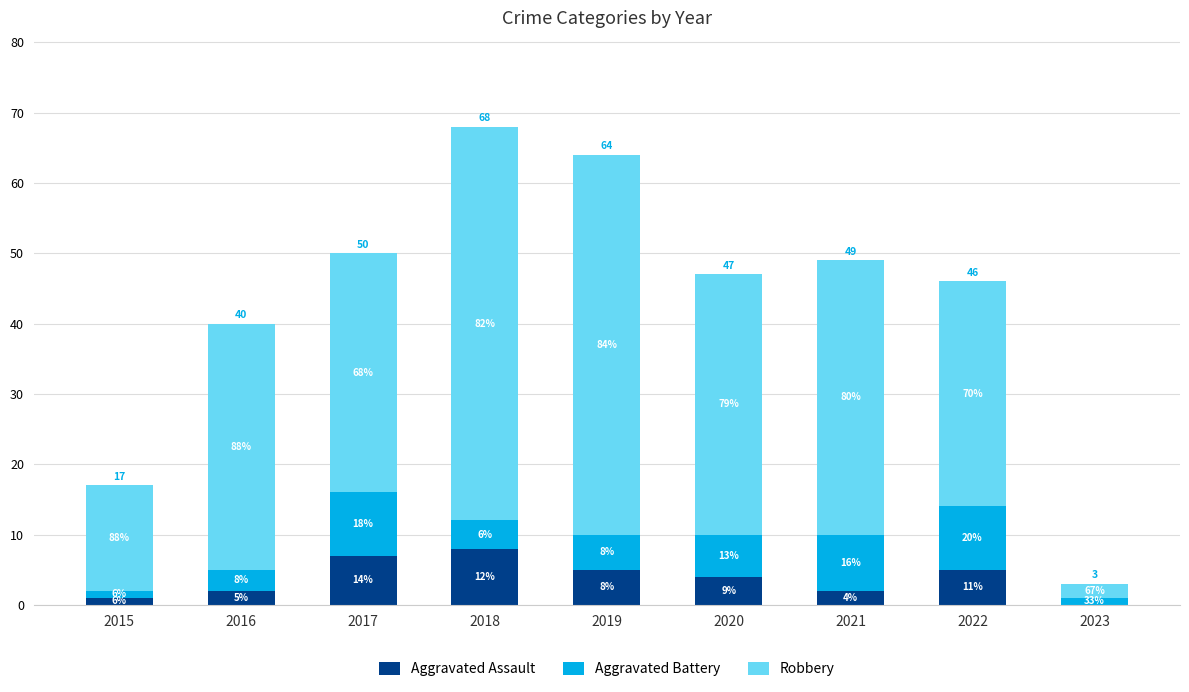

At which label does Robbery first exceed 35?

2018